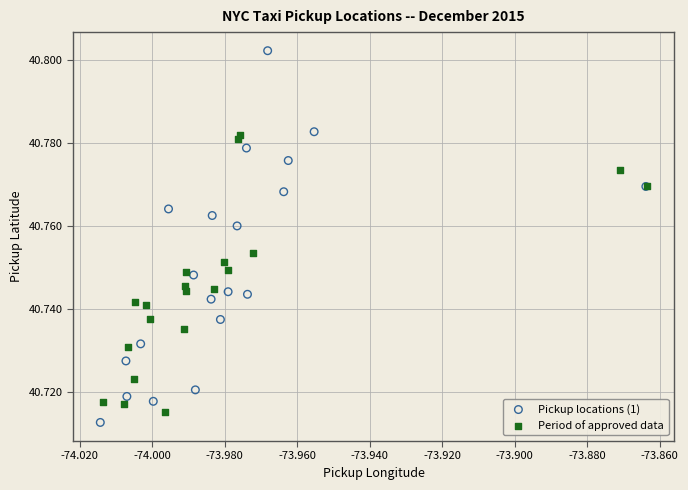

Which series has the largest Y range (max minus min)?

Pickup locations (1)